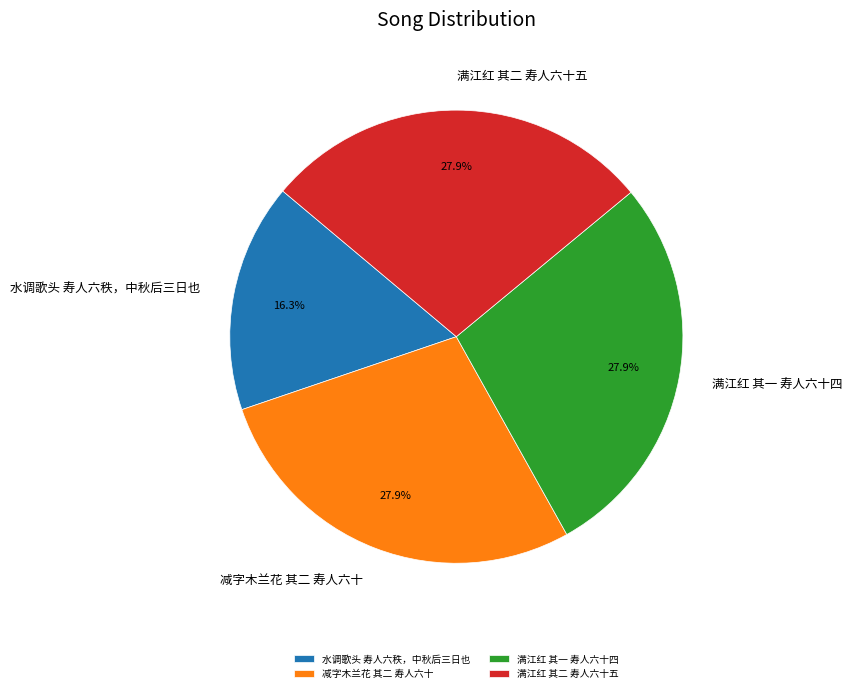

Between 水调歌头 寿人六秩，中秋后三日也 and 满江红 其一 寿人六十四, which is larger?

满江红 其一 寿人六十四